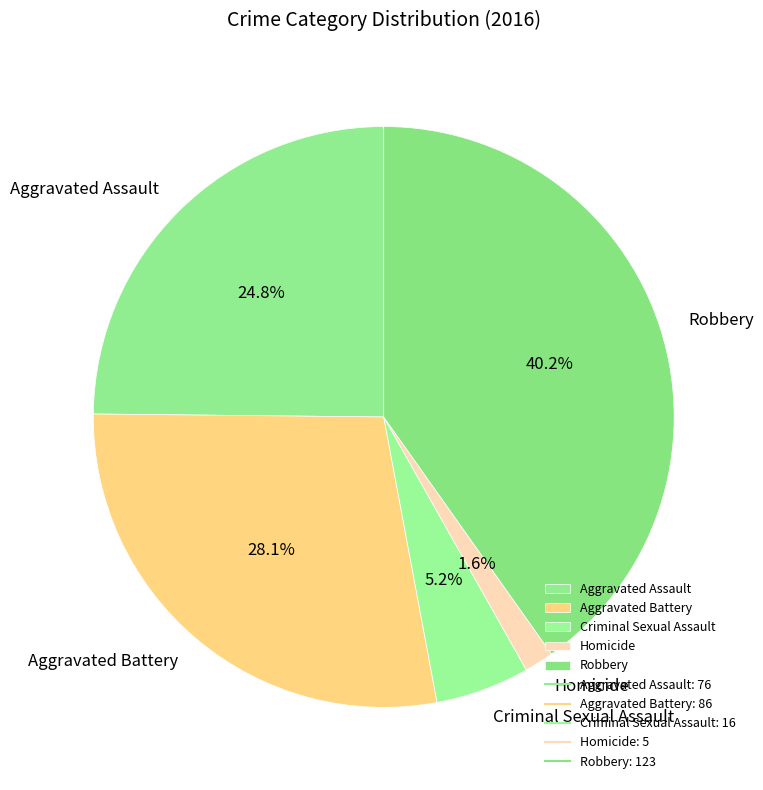

What percentage is the Aggravated Battery slice, to the nearest percent?

28%